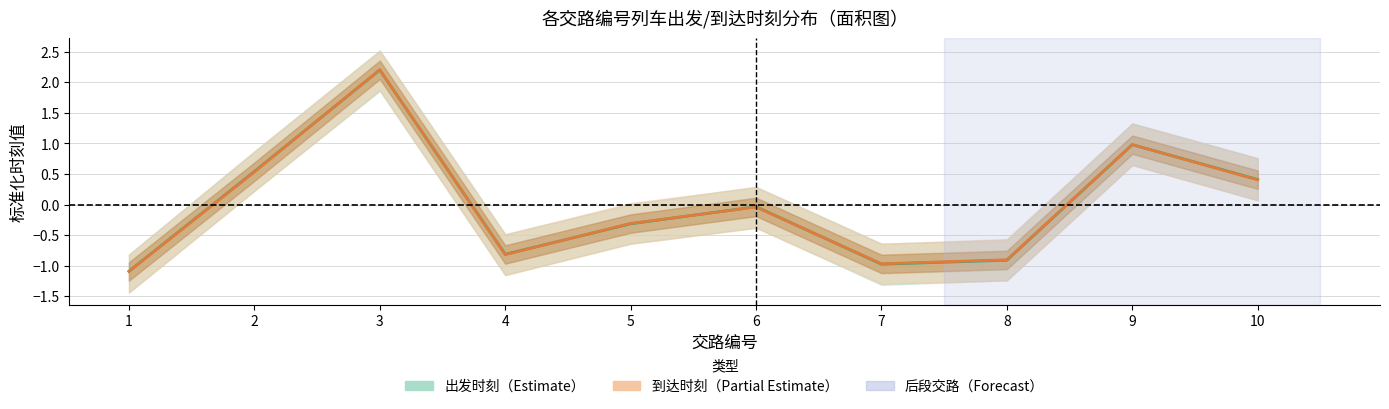

How many intersections are there between 到达时刻（标准化） and 出发时刻（标准化）?

6